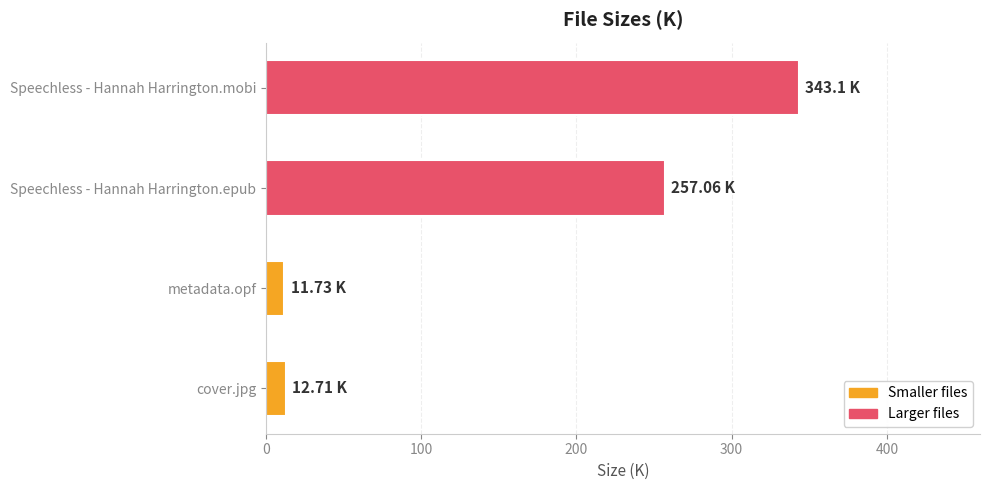

Which has a higher value, Speechless - Hannah Harrington.mobi or cover.jpg?

Speechless - Hannah Harrington.mobi